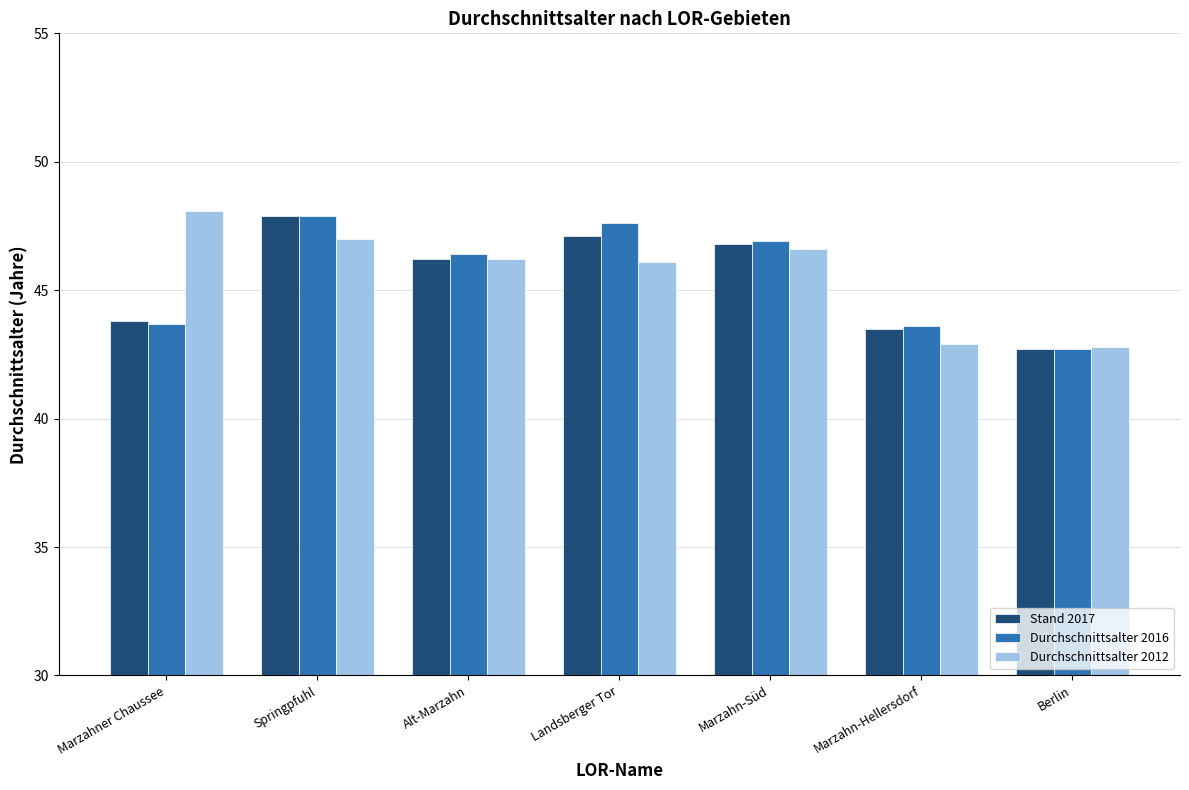

What is the difference between the maximum and second lowest values in the Durchschnittsalter 2016 series?

4.3